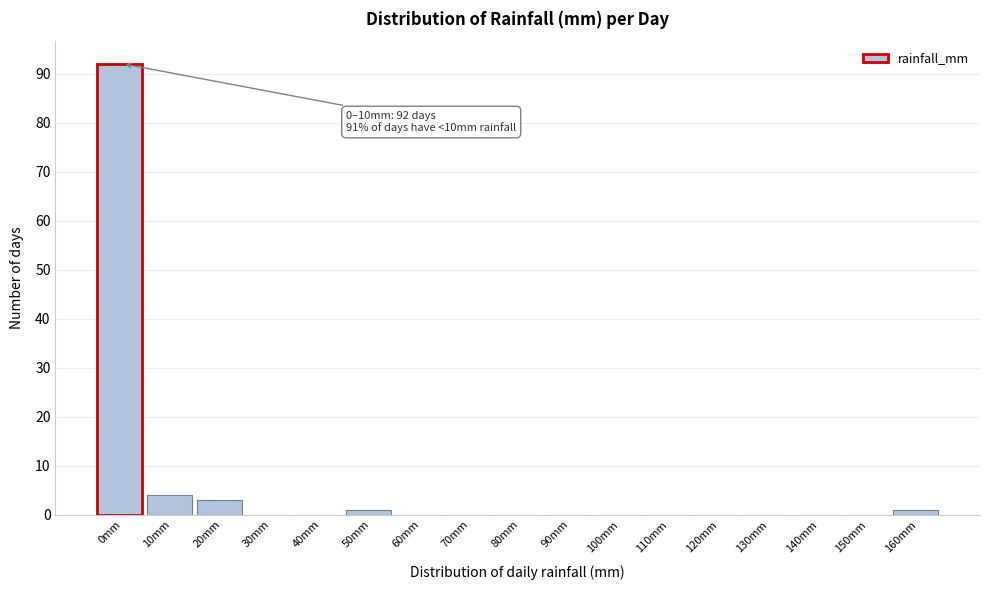

Reading left to right, extract all data points from this chart.

0mm=92	10mm=4	20mm=3	30mm=0	40mm=0	50mm=1	60mm=0	70mm=0	80mm=0	90mm=0	100mm=0	110mm=0	120mm=0	130mm=0	140mm=0	150mm=0	160mm=1